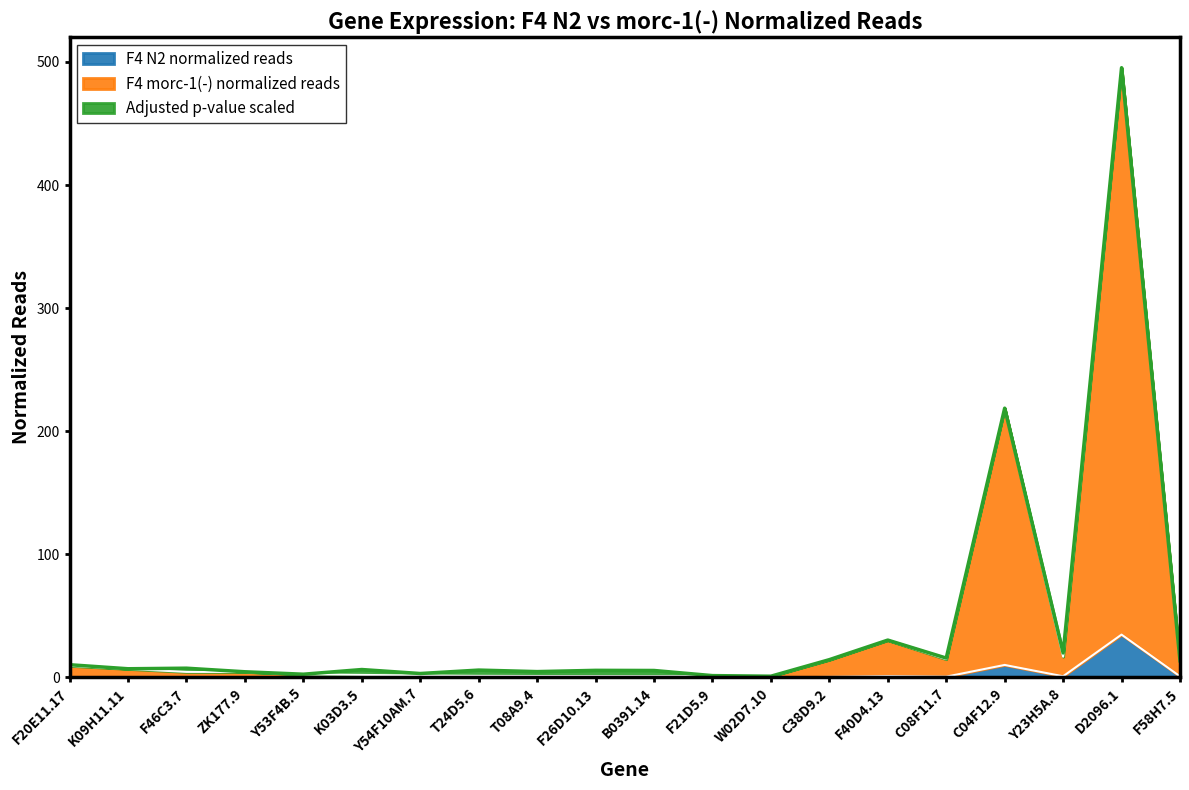

At which category does F4 N2 normalized reads reach its first local peak?

F40D4.13